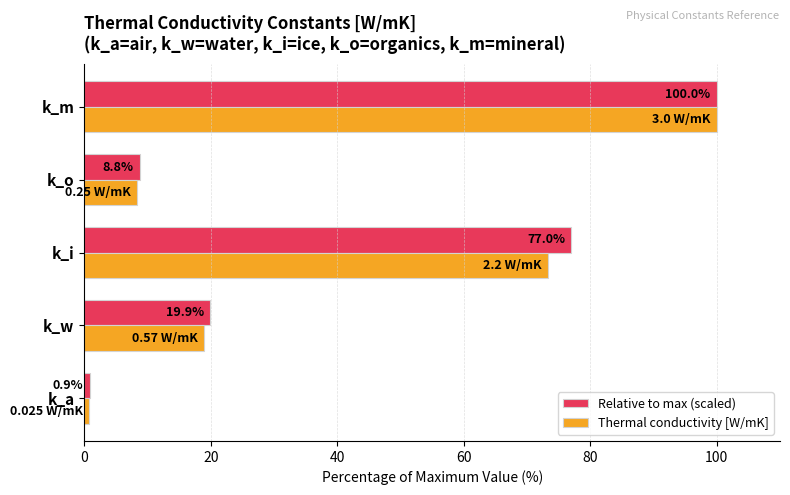

Rank the categories by Relative to max (scaled) value from lowest to highest.

k_a, k_o, k_w, k_i, k_m